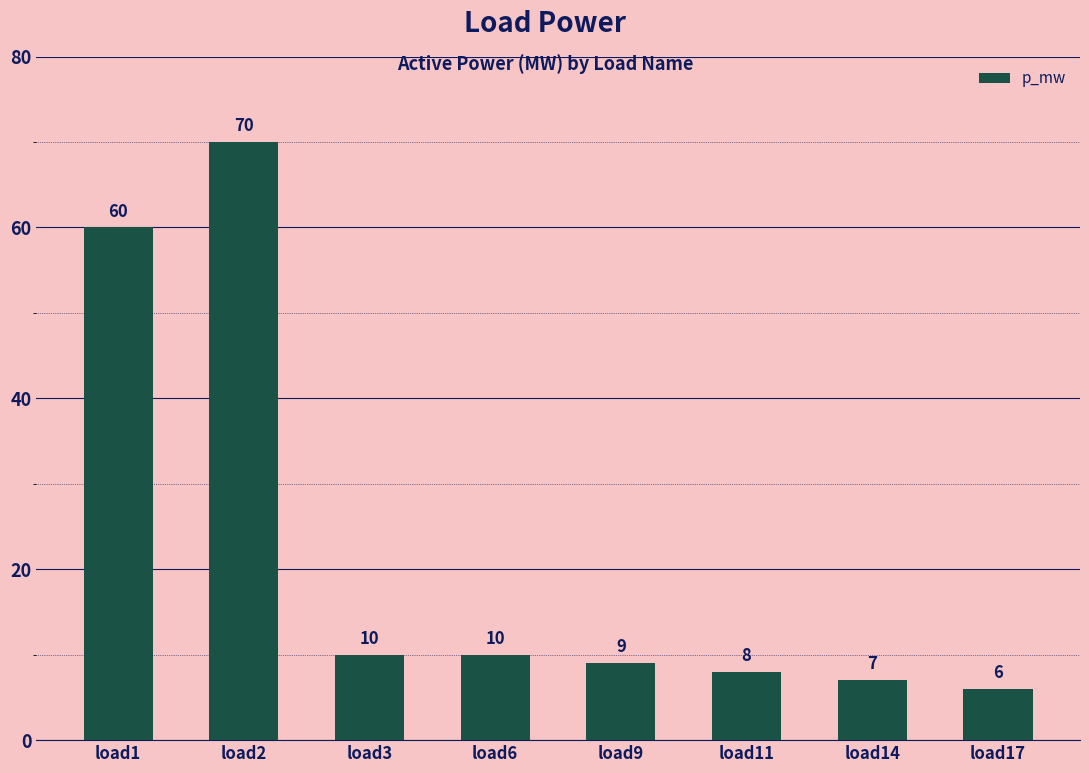

What is the difference between the values at load11 and load3?

2